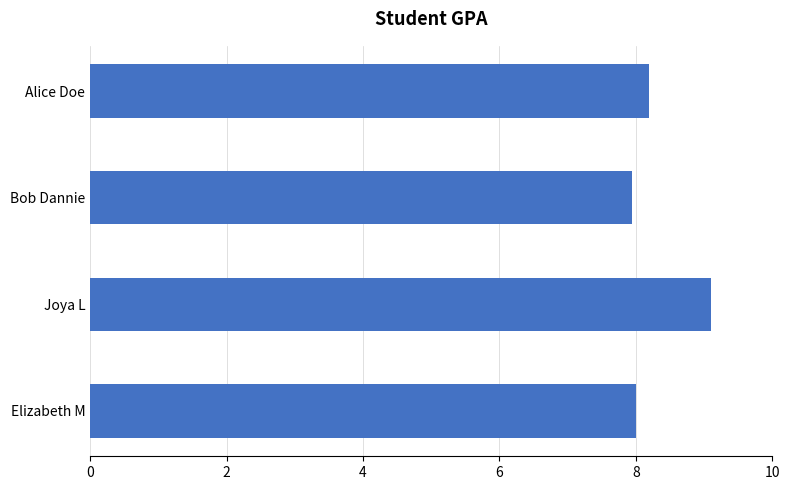

Between Alice Doe and Joya L, which is larger?

Joya L